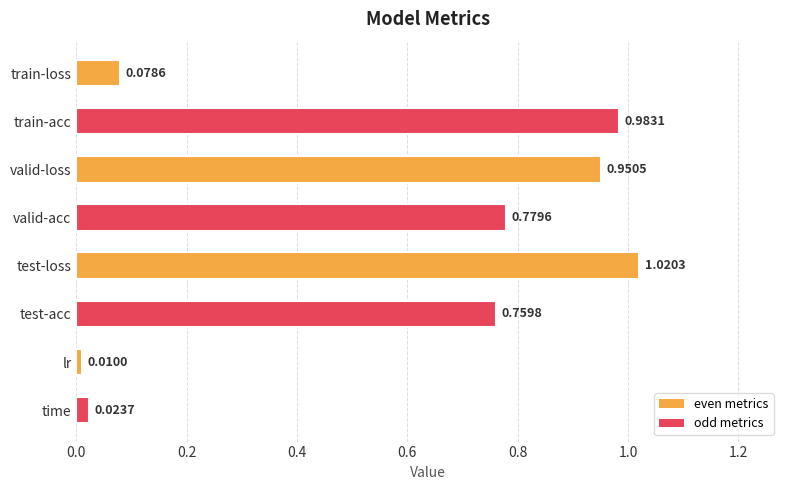

List the labels in order of value, smallest first.

lr, time, train-loss, test-acc, valid-acc, valid-loss, train-acc, test-loss